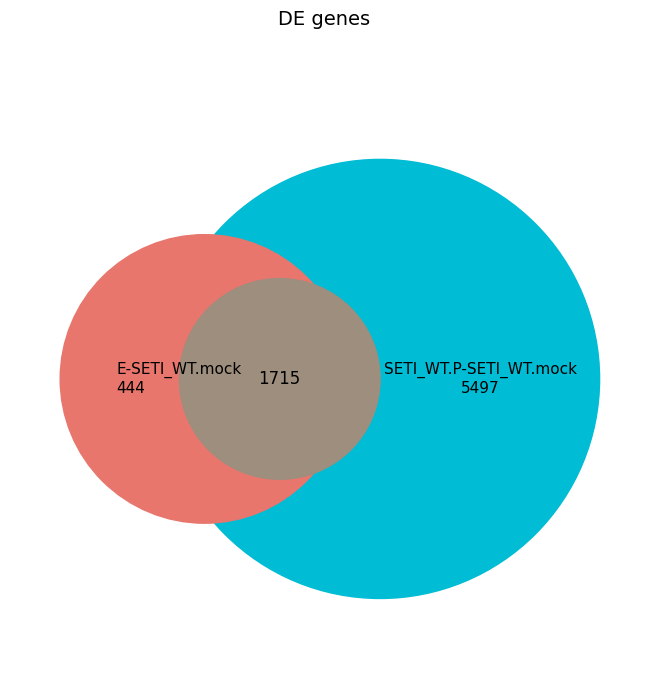

What percentage is NOT represented by 1?

89.1%